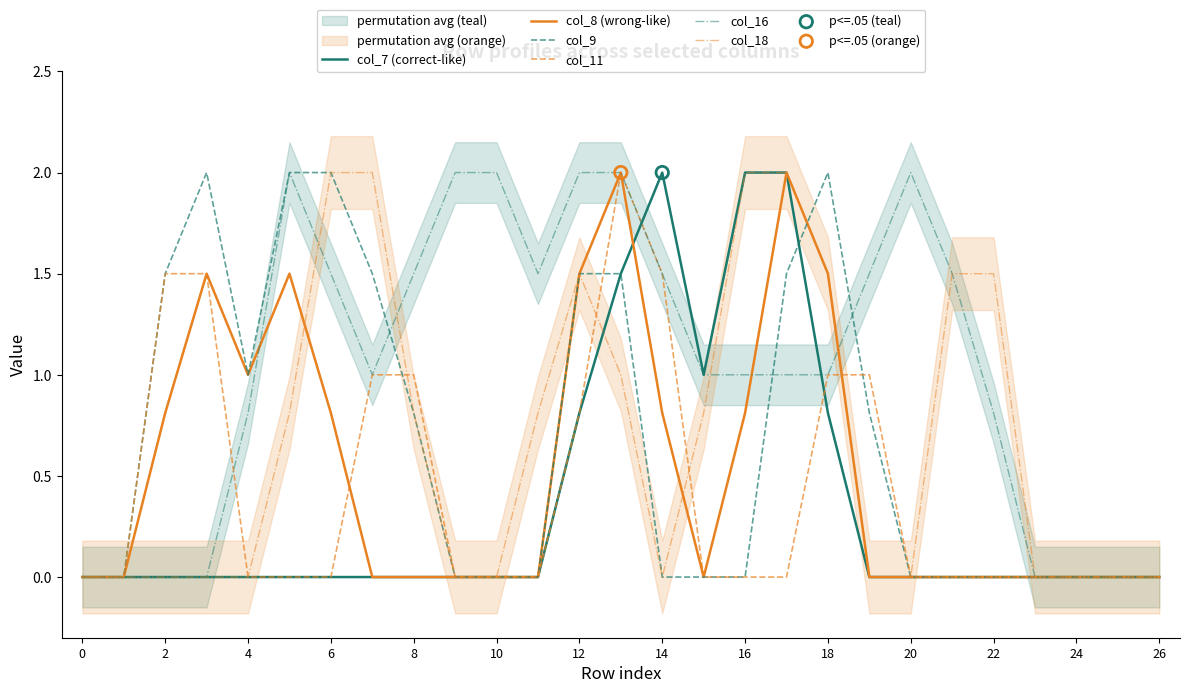

What is the maximum value for col_8 (wrong-like)?

2.0